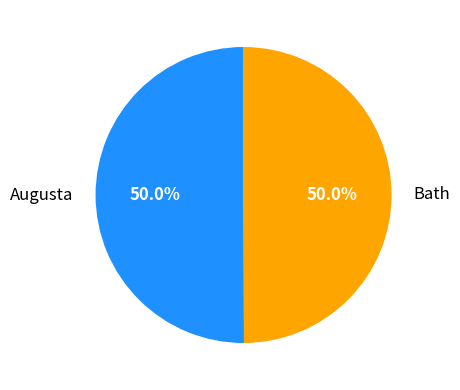

Is it true that Bath is 50% of the pie?

True